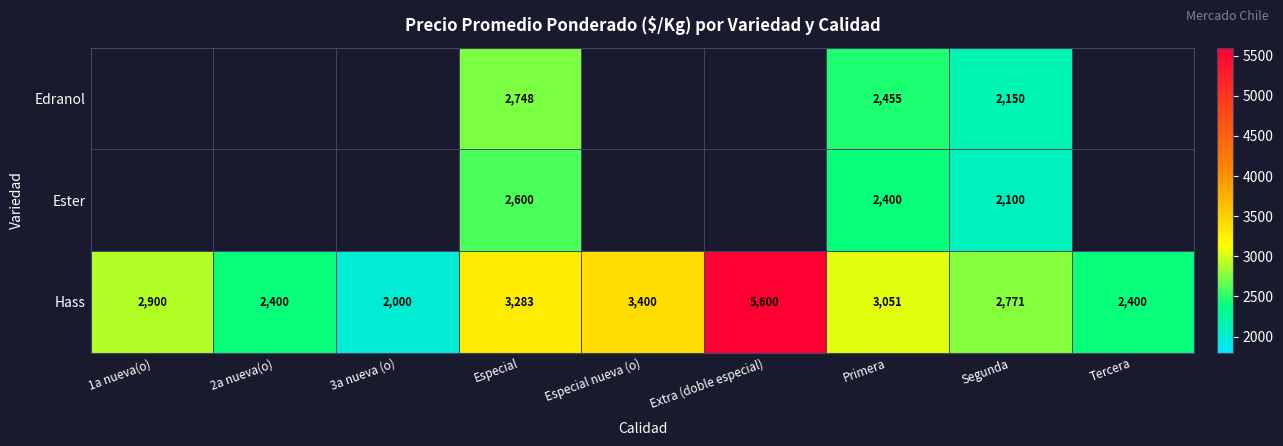

True or false: Edranol has a value of 2150 at Segunda.

True